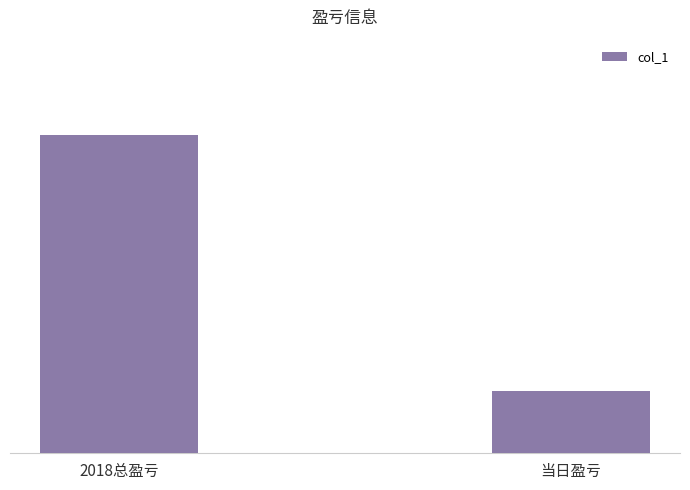

True or false: the data shows 298042 at 2018总盈亏.

False